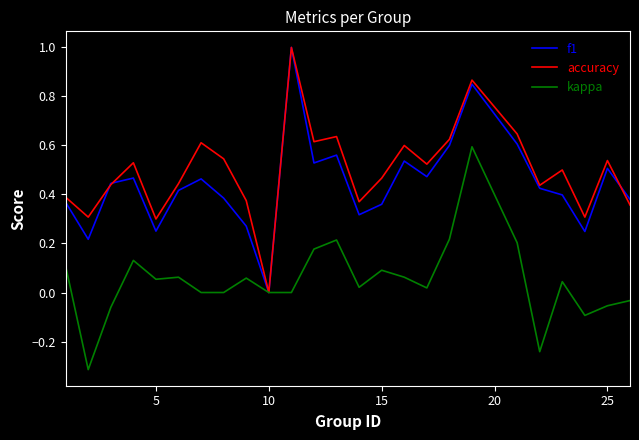

What are all the series names shown in the legend?

f1, accuracy, kappa